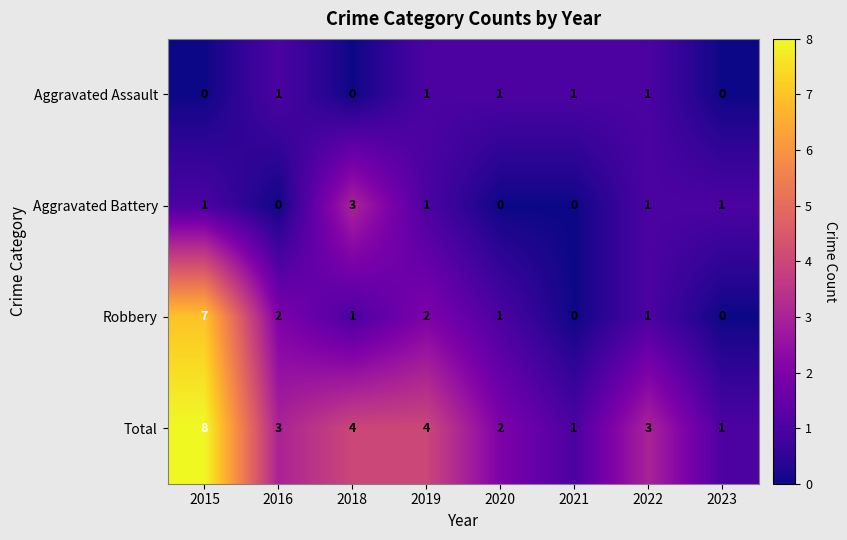

List the series in order of their peak value, highest first.

Total, Robbery, Aggravated Battery, Aggravated Assault